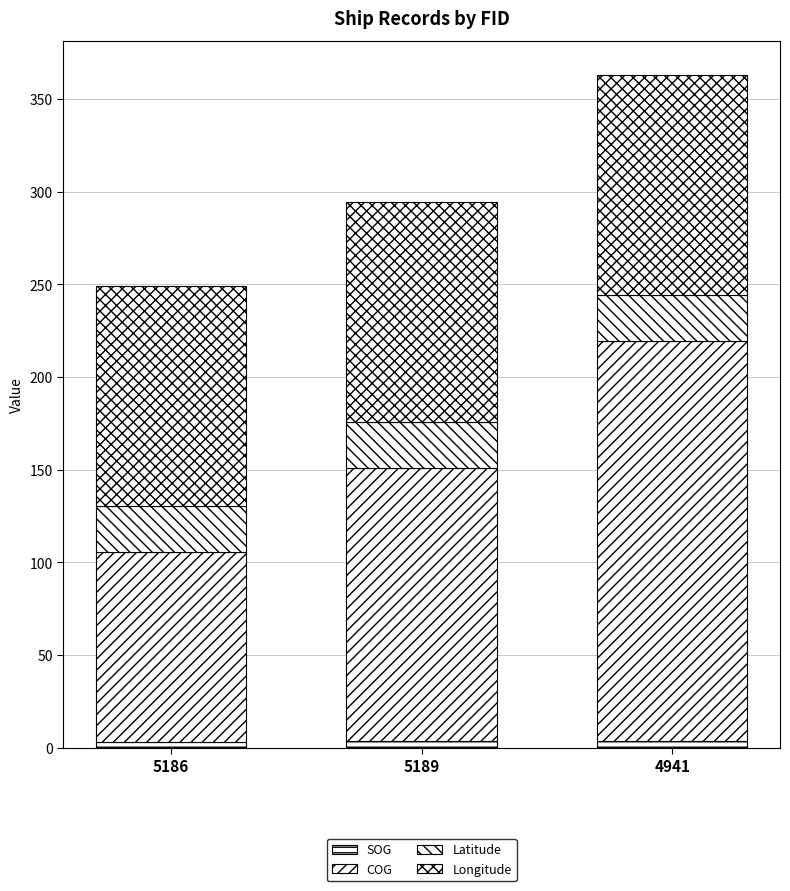

How many bars are there in total?

3